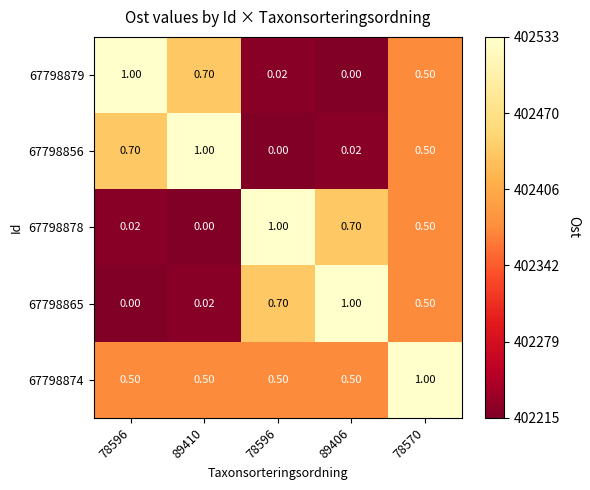

Which series has the largest total across all categories?

67798874